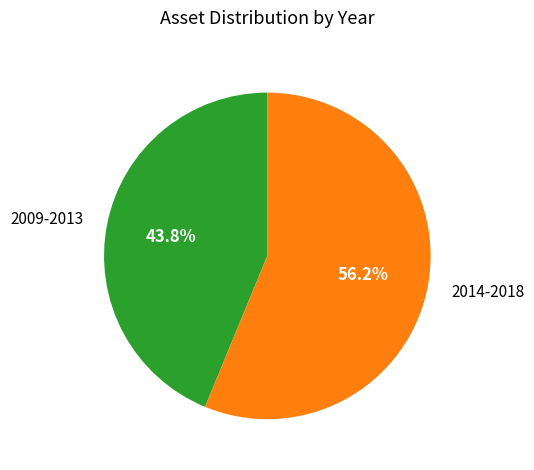

Which category has the smallest portion of the pie?

2009-2013